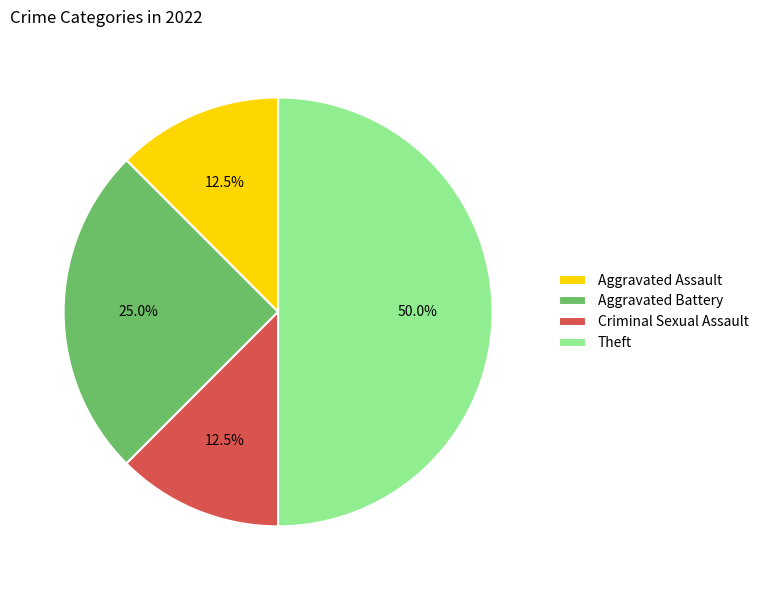

How many segments does this pie chart have?

4